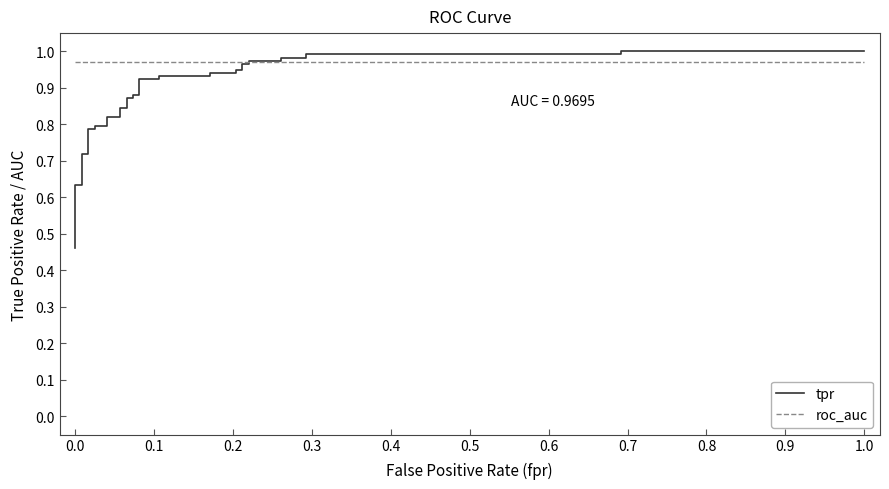

The tpr series shows 1.7 at 20. True or false?

False